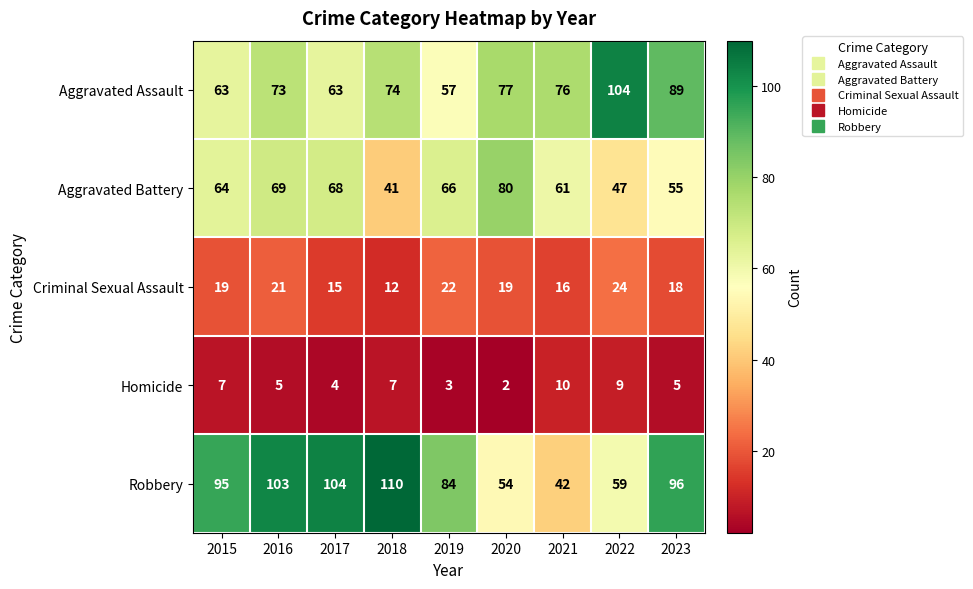

Read the Homicide value at 2019.

3